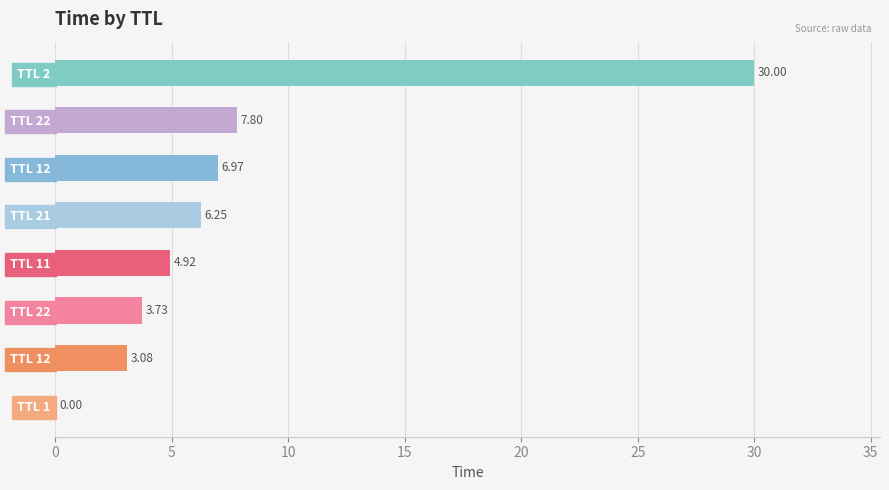

Are the bars horizontal?

Yes